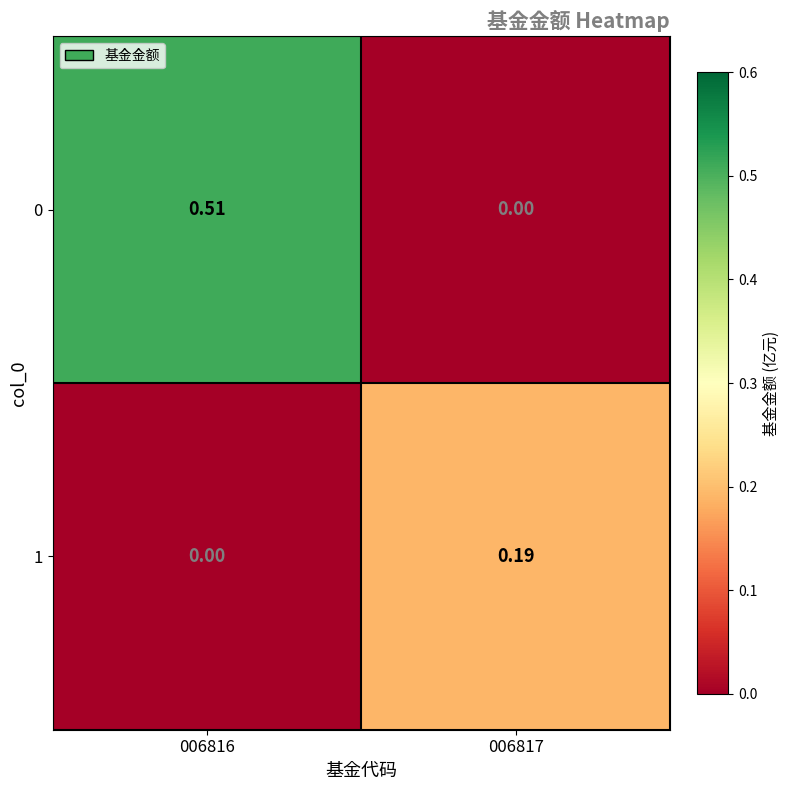

At which category is the sum across all series the highest?

006816